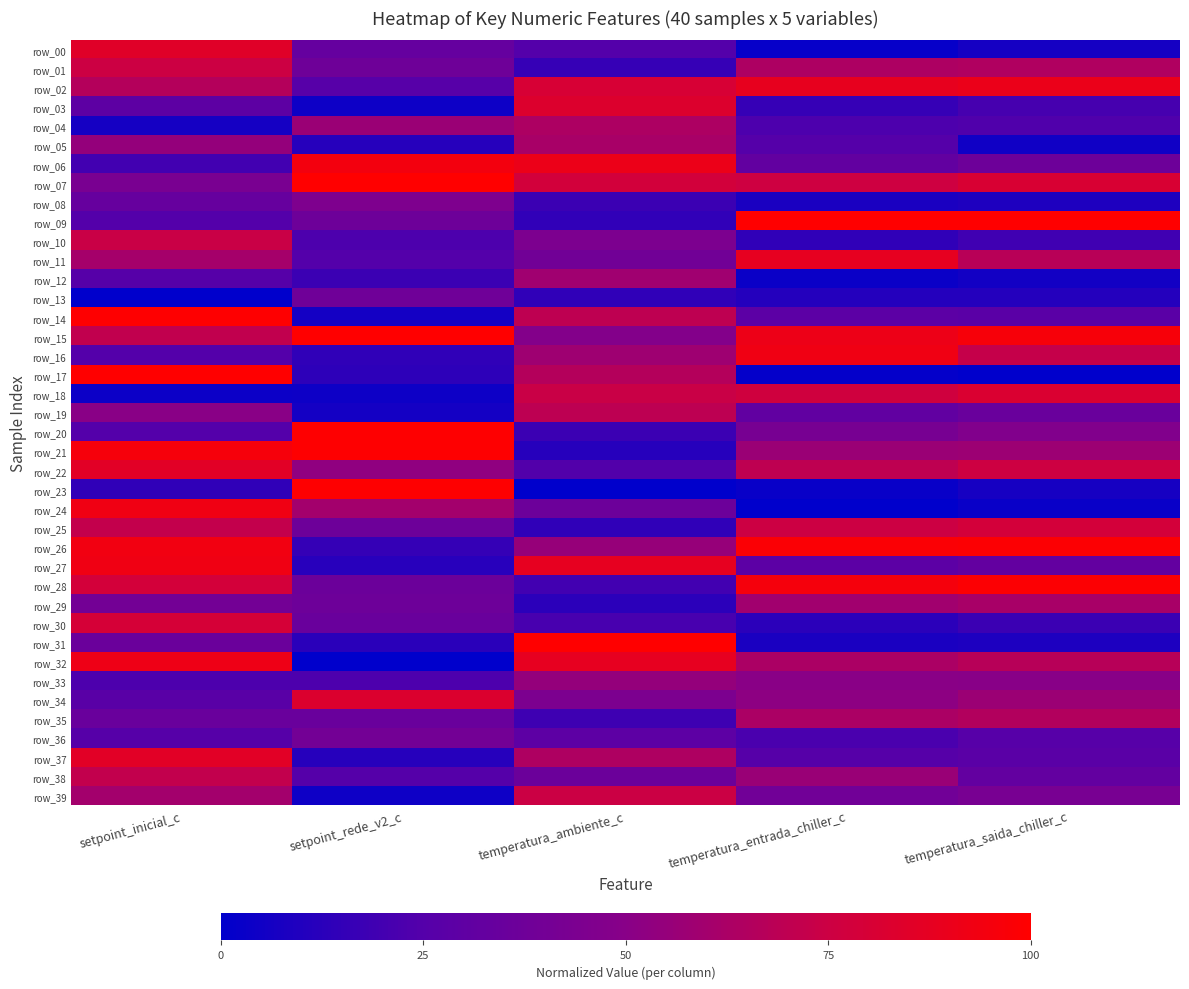

At which category does the chart reach its minimum across all series?

setpoint_inicial_c